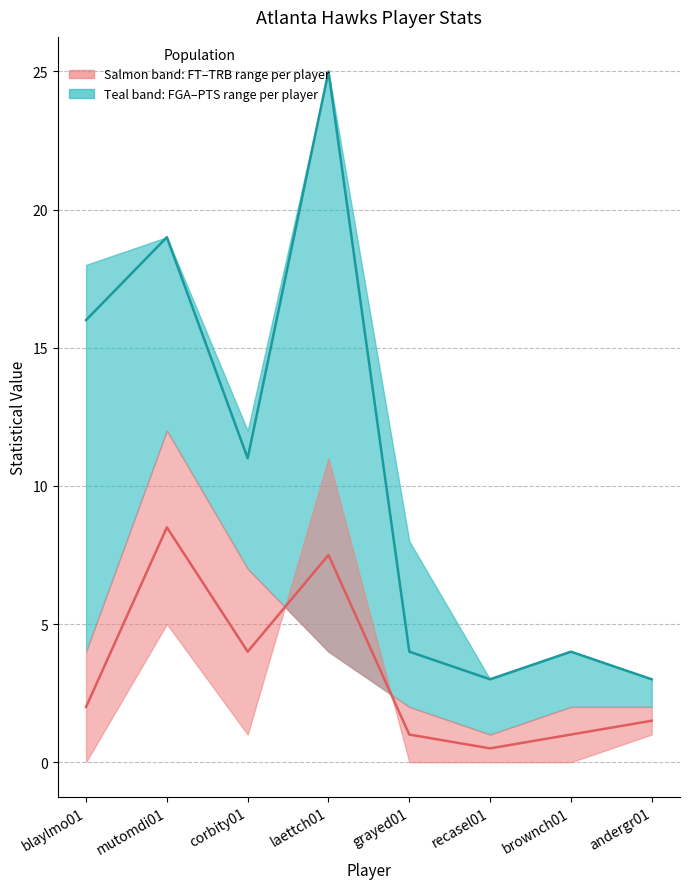

How many times do Atlanta FT and Atlanta TRB cross each other?

2